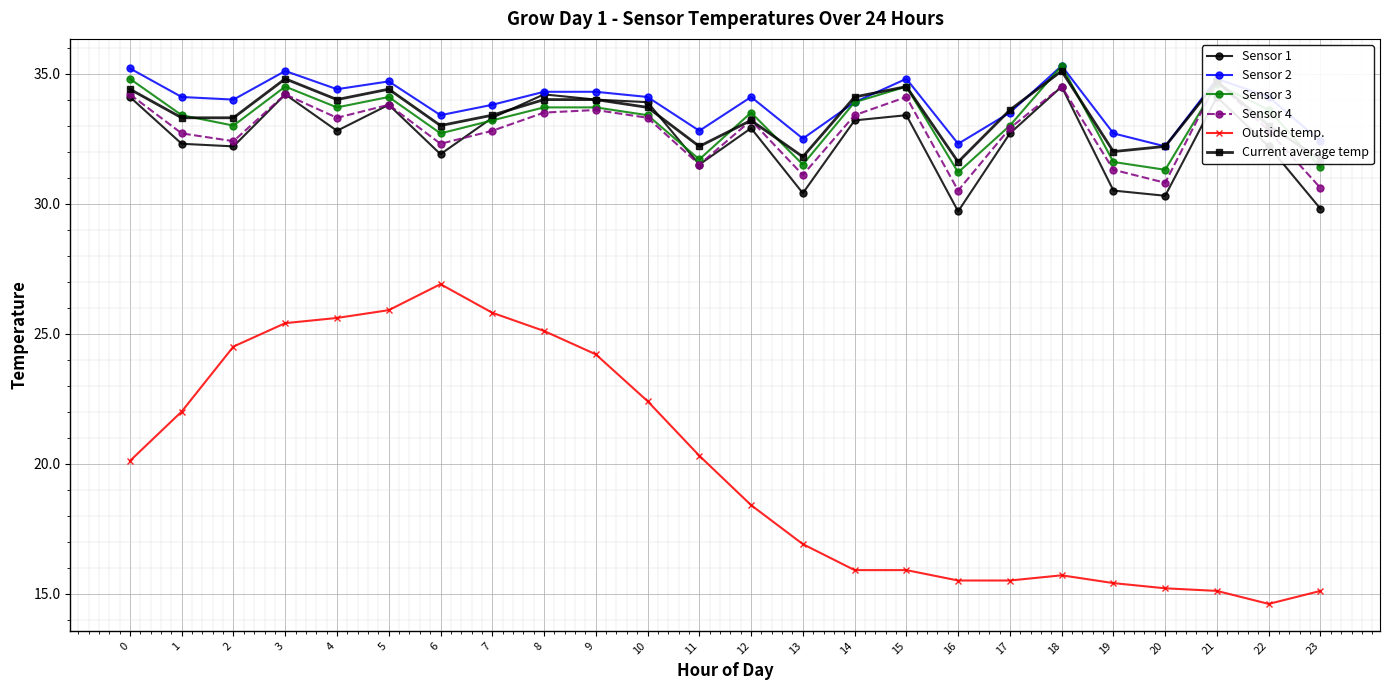

At which label does Sensor 3 reach its minimum?

16